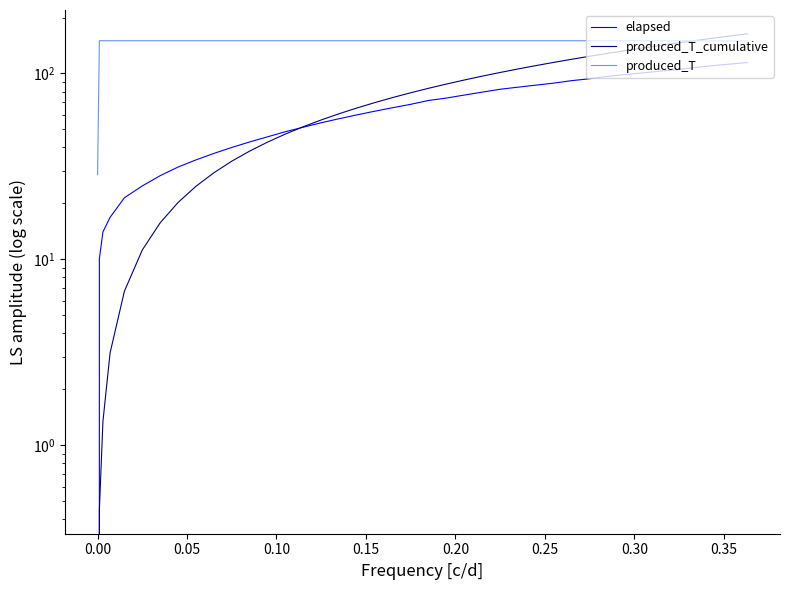

True or false: elapsed and produced_T_cumulative cross at least once.

True